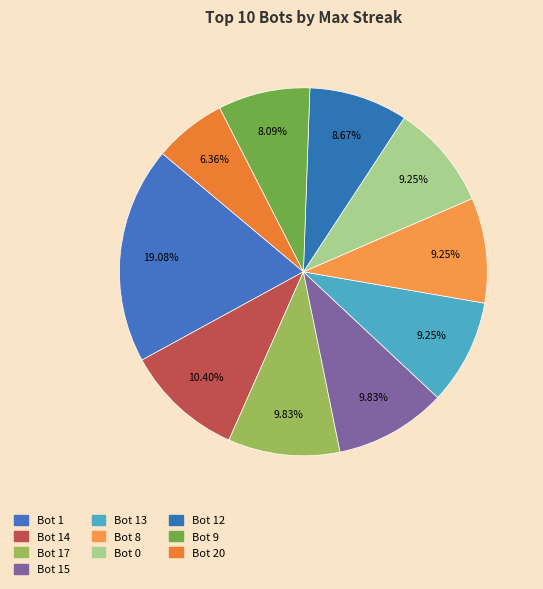

How many slices are in this pie chart?

10